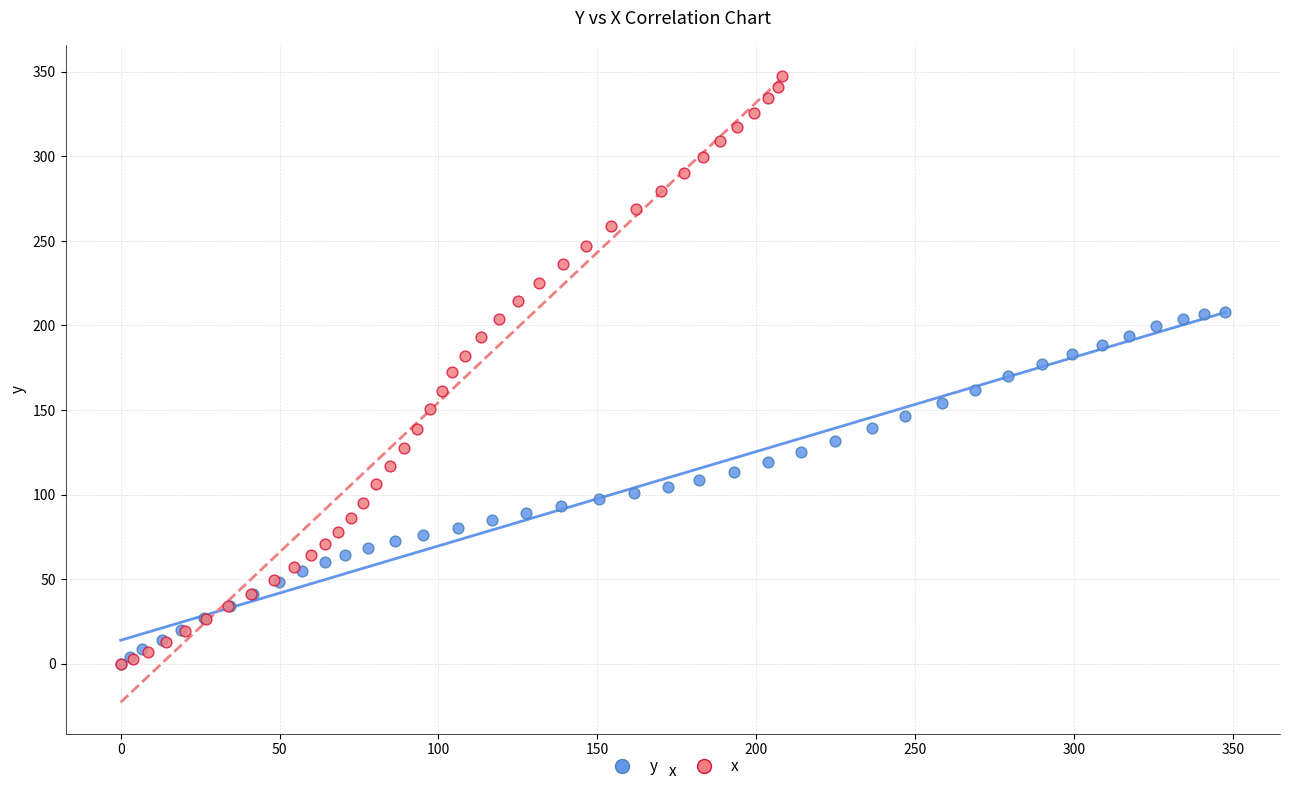

Which series contains the highest Y value?

x